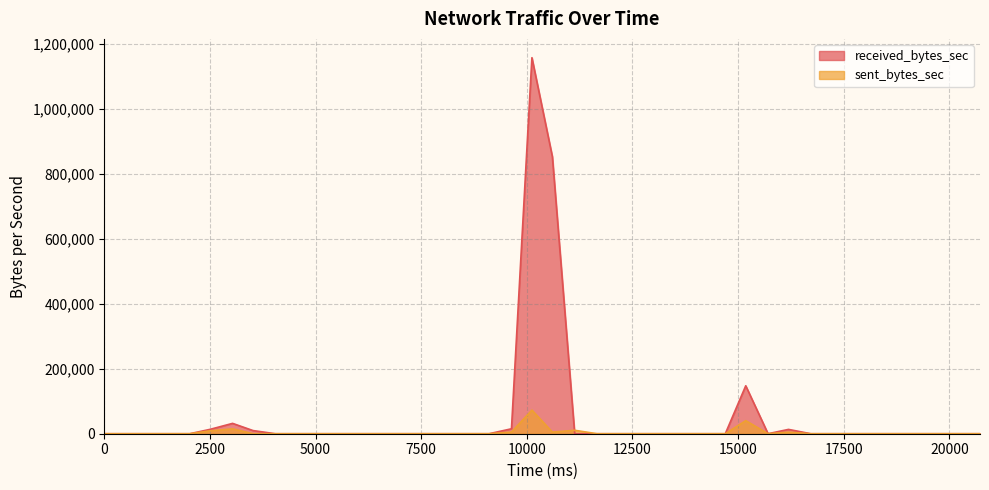

Does the chart display data point markers on the line(s)?

No